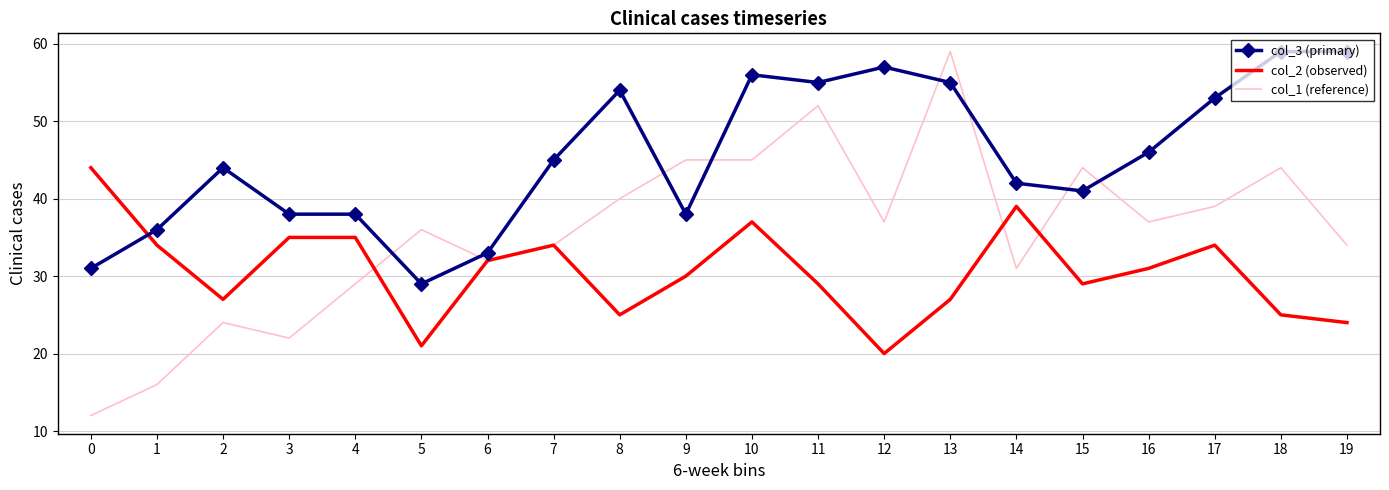

What is the difference between the maximum and minimum values in the col_3 (primary) series?

30